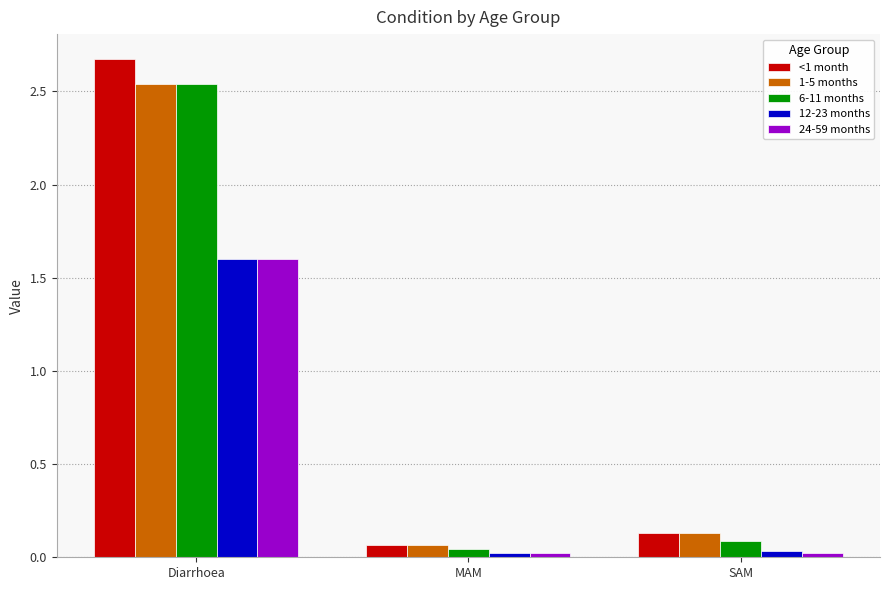

What is the value of the 12-23 months bar at the 1st from the left?

1.6